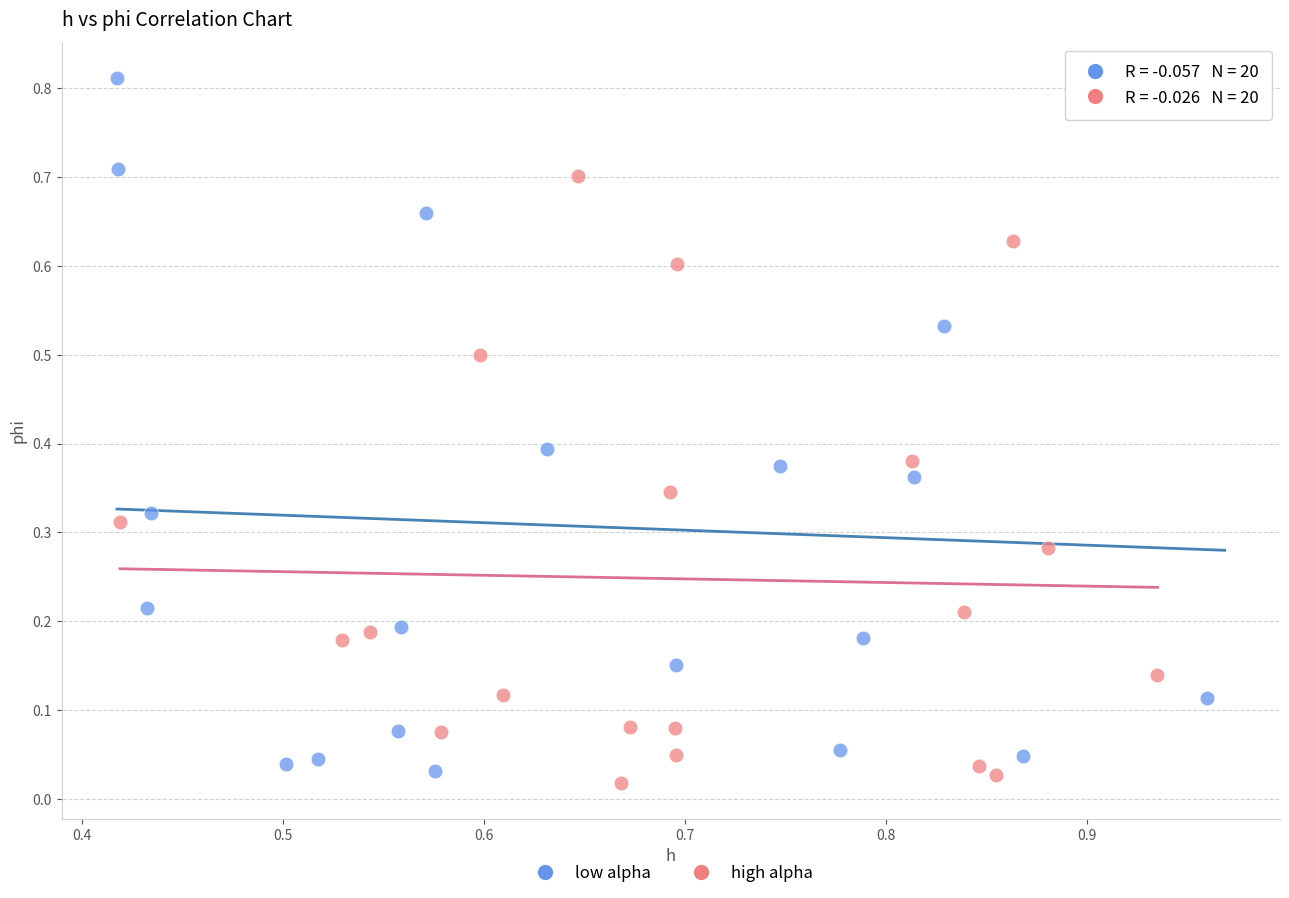

Which series reaches the minimum Y coordinate?

high alpha